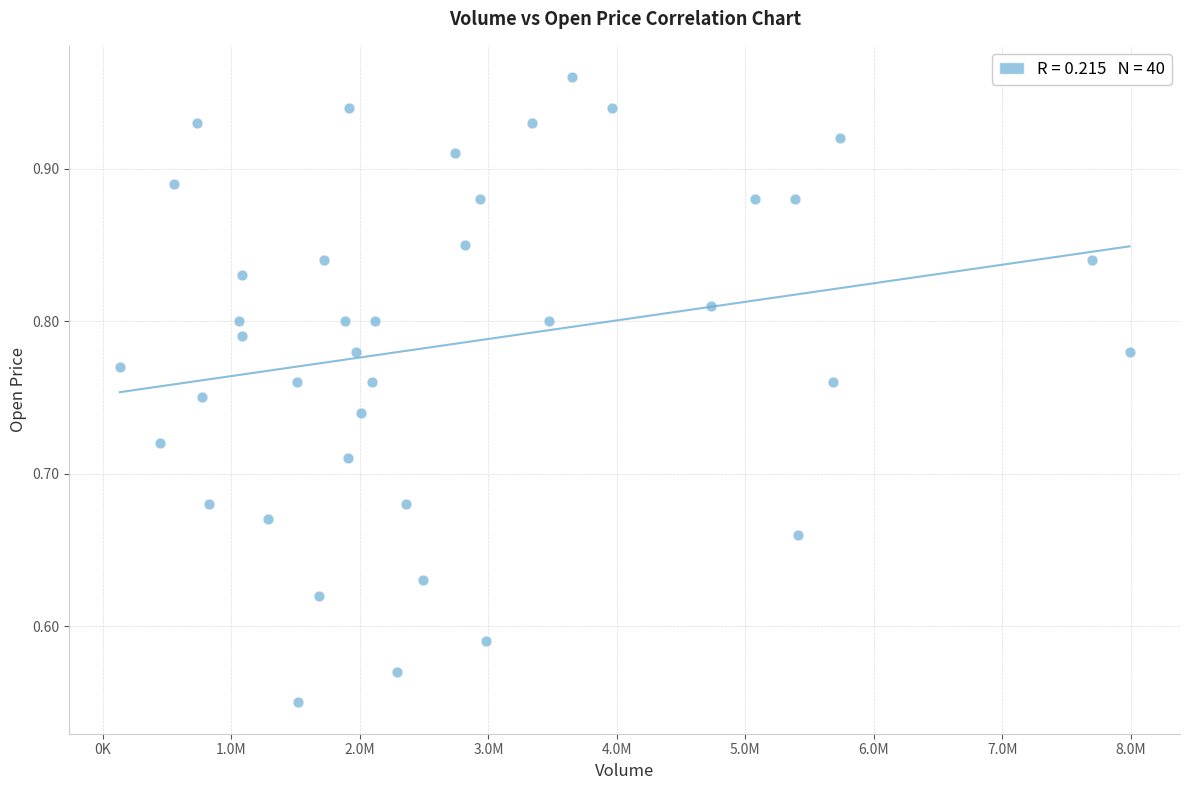

What is the range of X values (max minus min)?

7859400.0